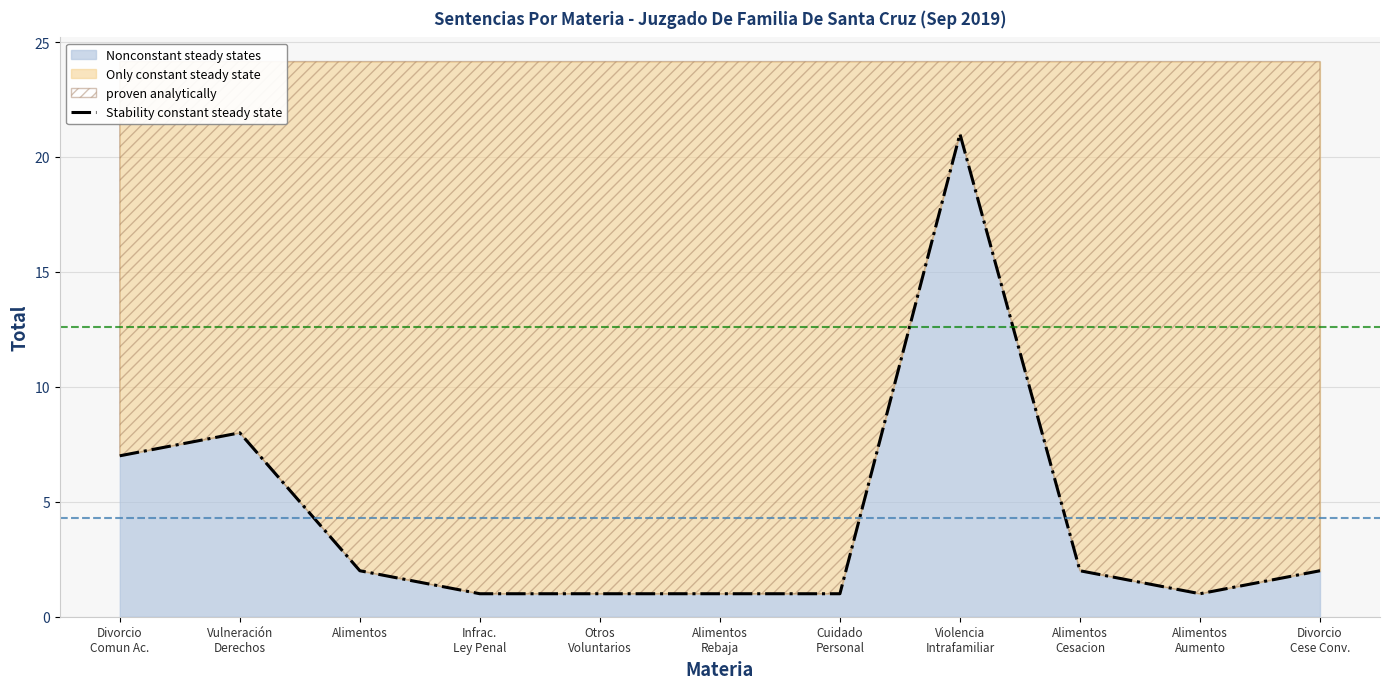

Where is the data nearest to the value 11?

Vulneración
Derechos